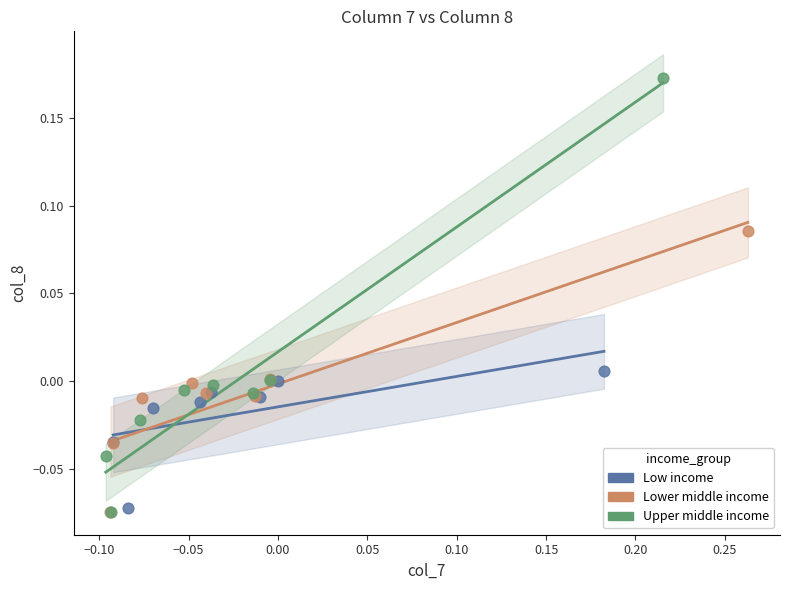

Which series contains the highest Y value?

Upper middle income